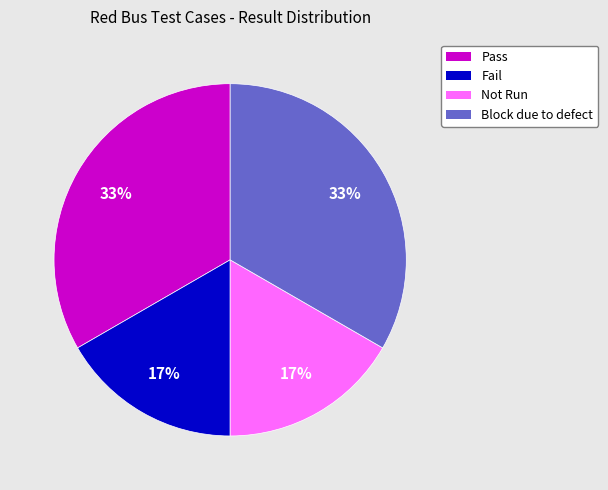

What is the ratio of the value at Not Run to the value at Block due to defect?

0.5